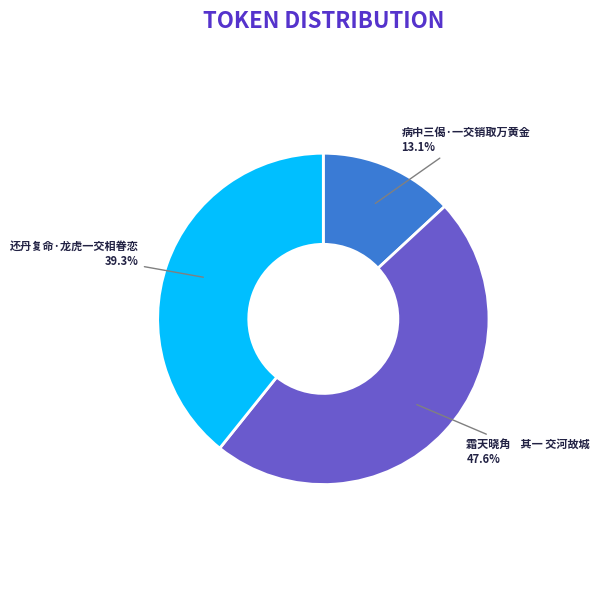

Which has a higher value, 还丹复命·龙虎一交相眷恋 or 霜天晓角 其一 交河故城?

霜天晓角 其一 交河故城